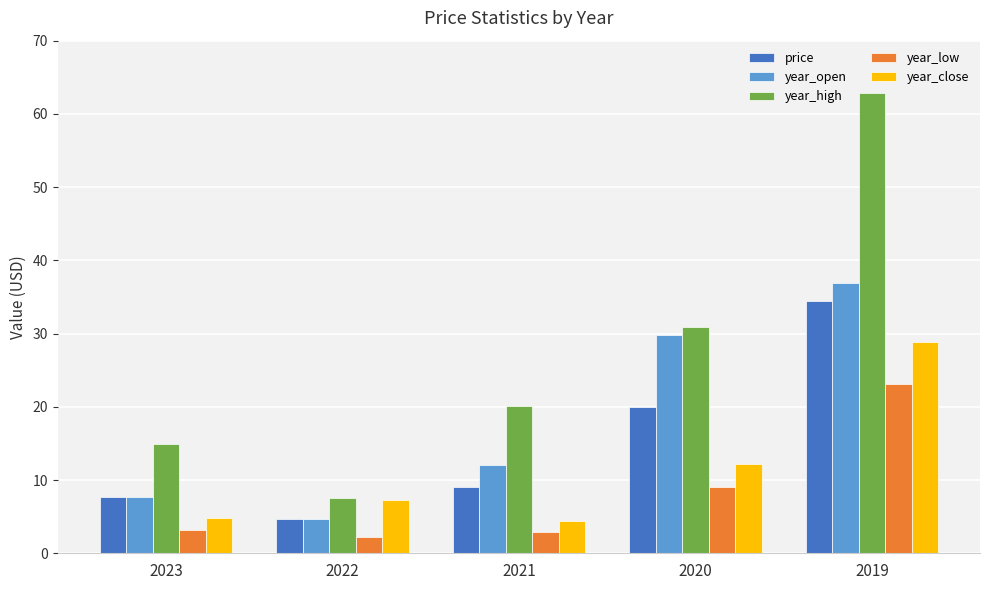

What is the sum of all year_close values?

57.7